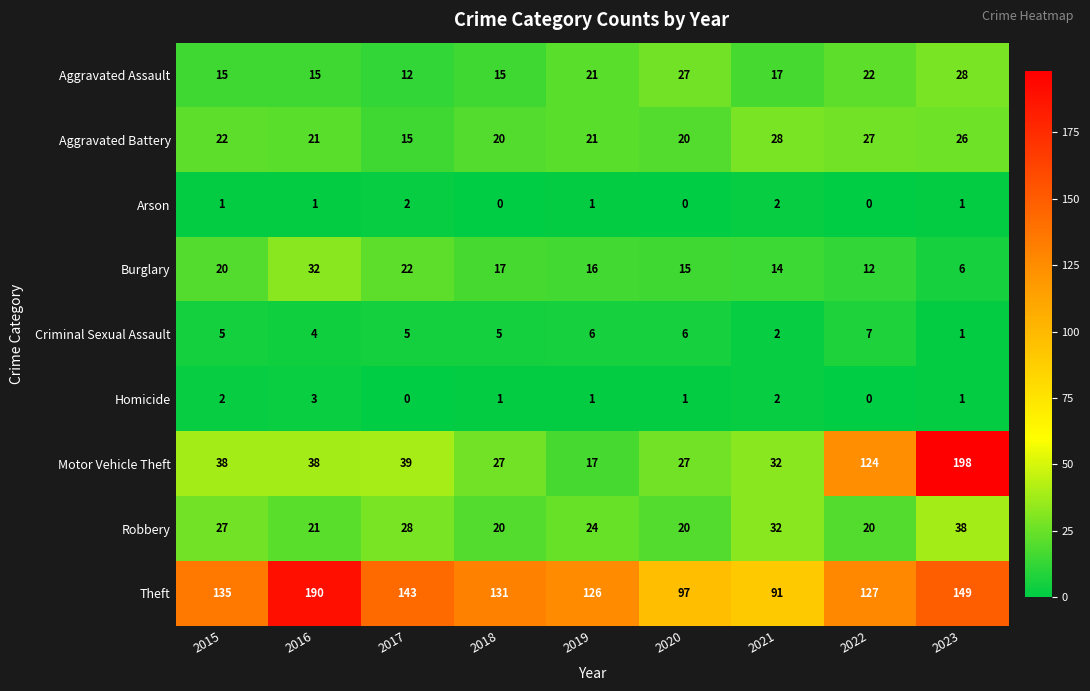

What is the total value across all series at 2022?

339